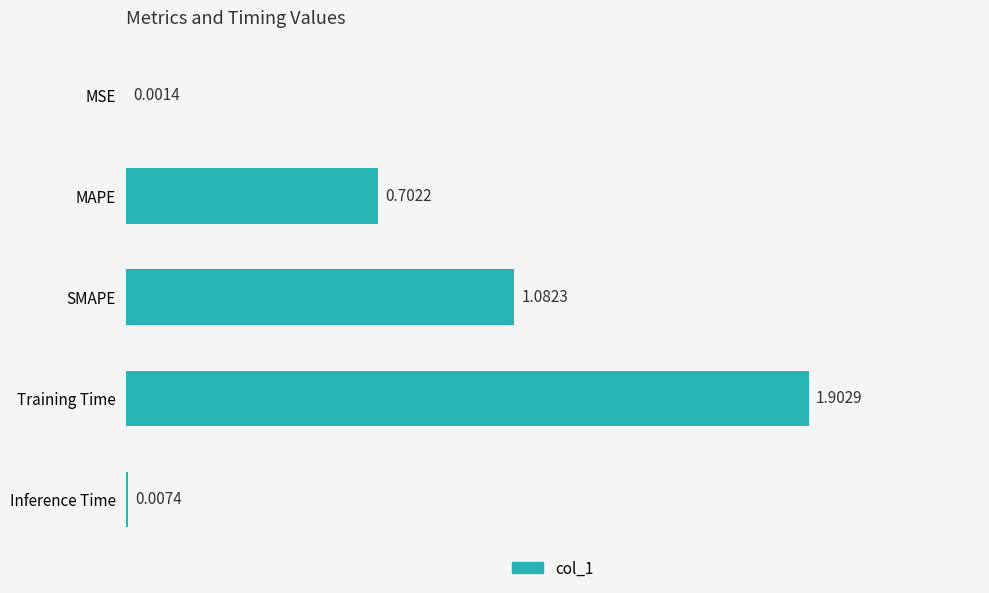

Which category has the highest value across all series?

Training Time